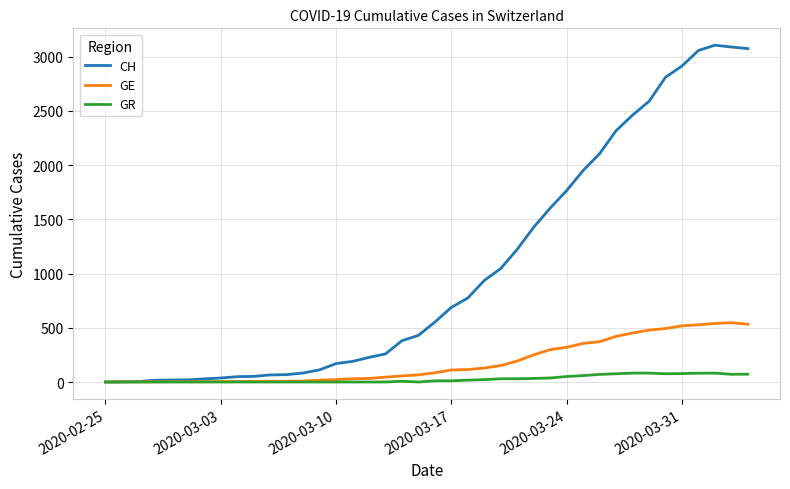

How many lines are shown in the chart?

3